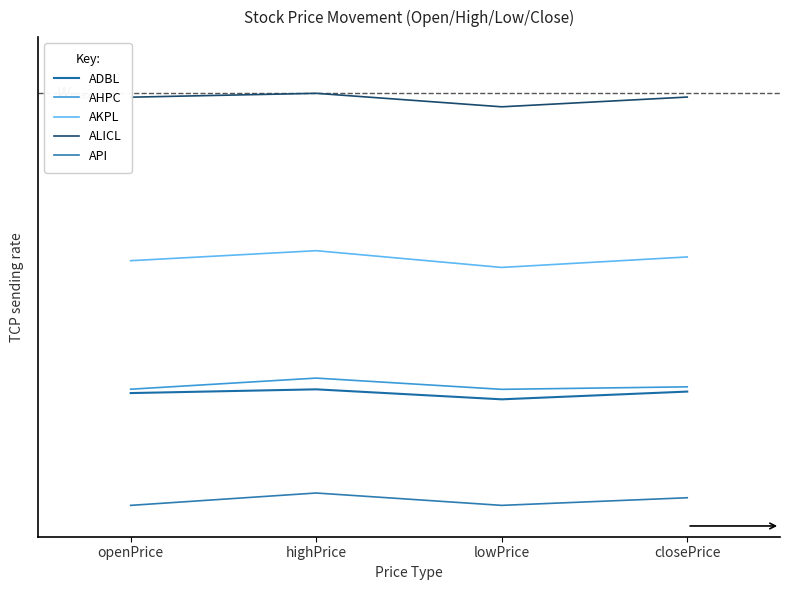

What are all the series names shown in the legend?

ADBL, AHPC, AKPL, ALICL, API